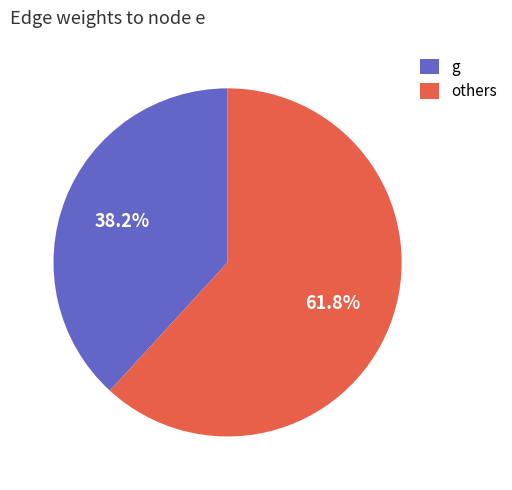

Rank the categories by value from lowest to highest.

g, others